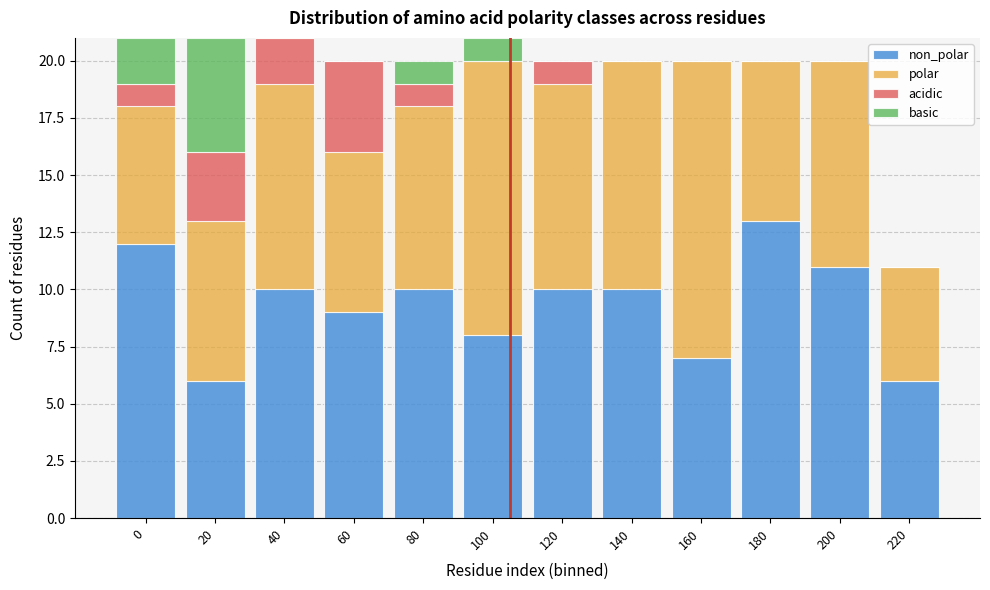

What is the total value across all series at 100?

21